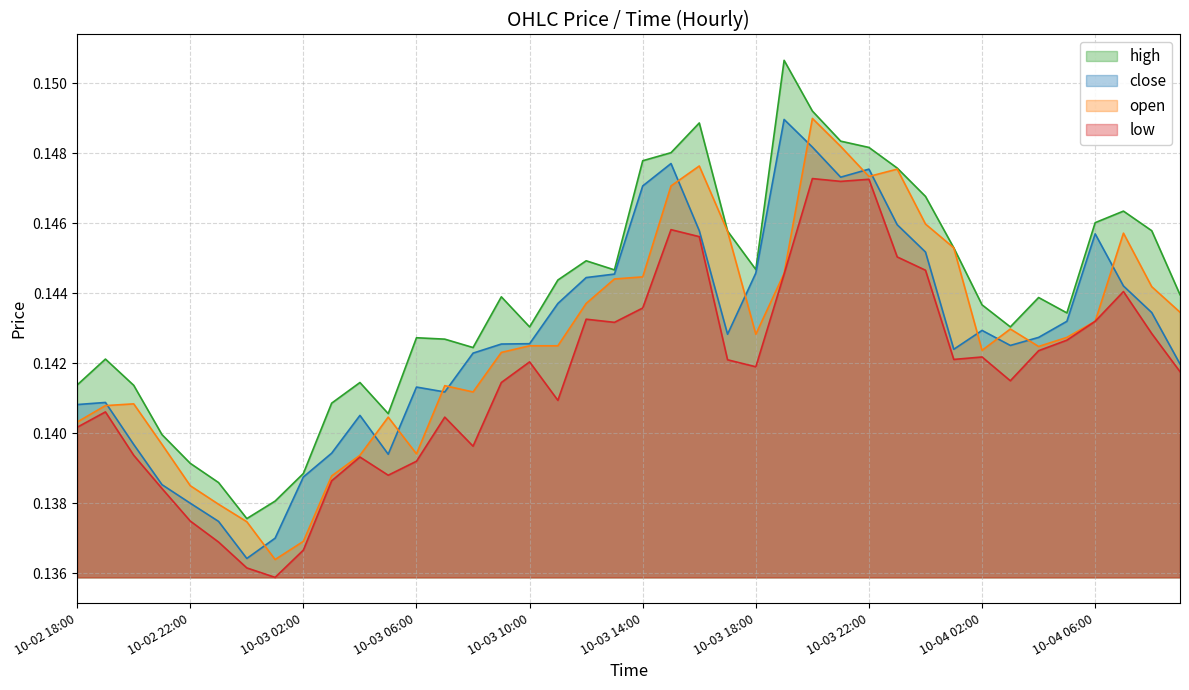

What is the label of the 12th point from the left?

2025-10-03 05:00:00